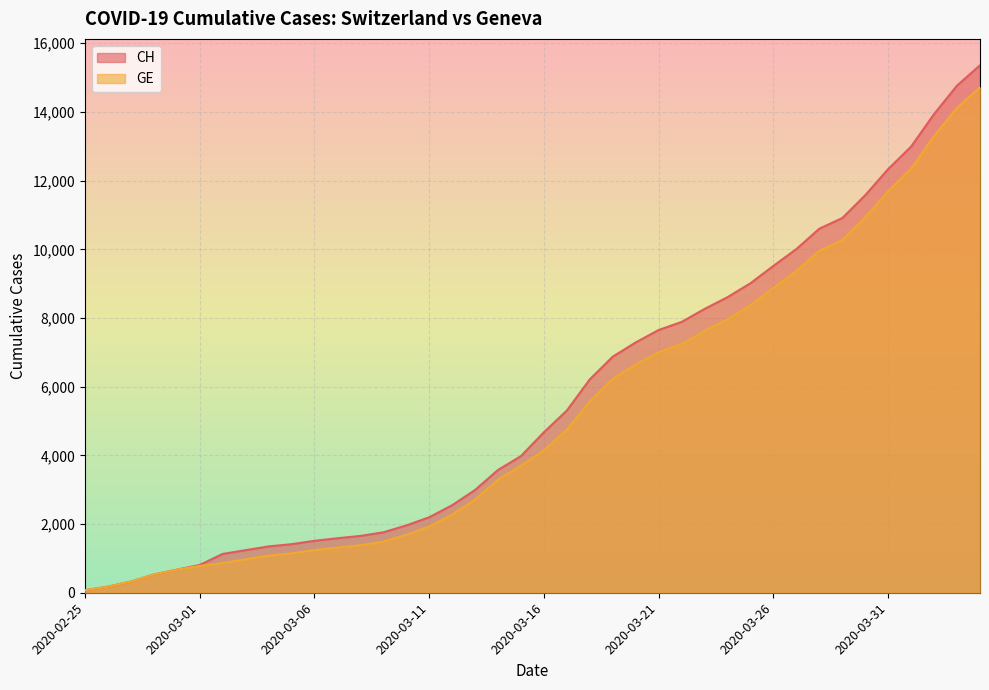

What is the minimum value for GE?

72